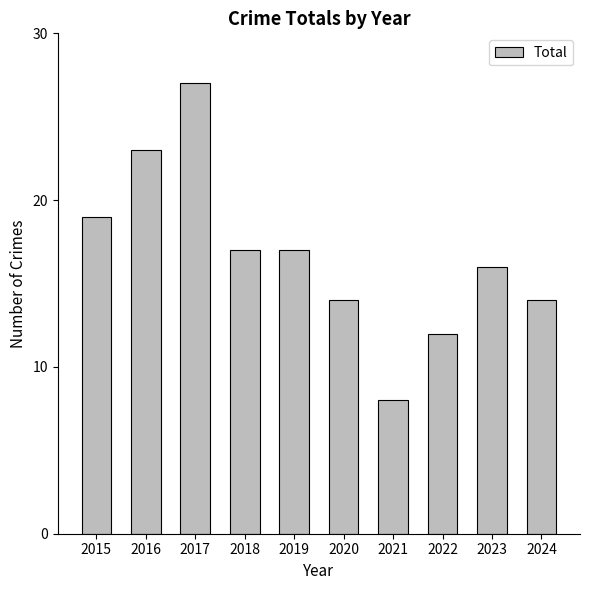

Reading left to right, list all the values displayed in this chart.

19	23	27	17	17	14	8	12	16	14